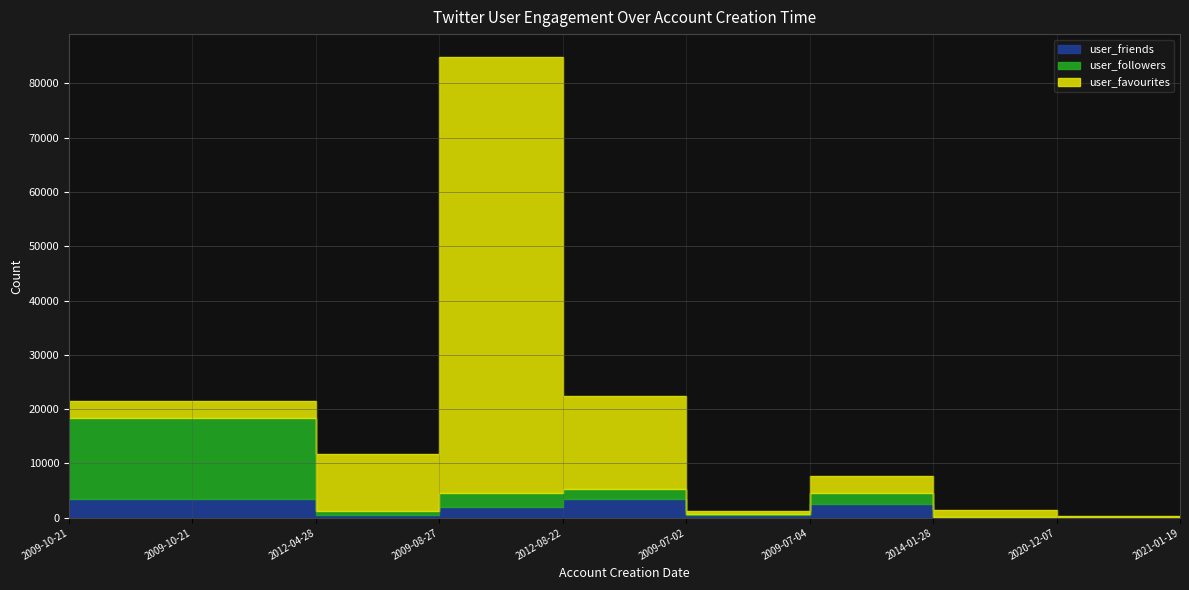

How many values in the user_friends series exceed 1959?

4